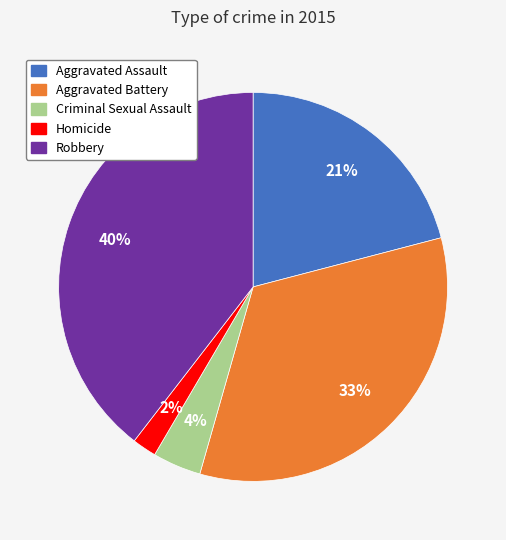

Rank the categories by value from lowest to highest.

Homicide, Criminal Sexual Assault, Aggravated Assault, Aggravated Battery, Robbery